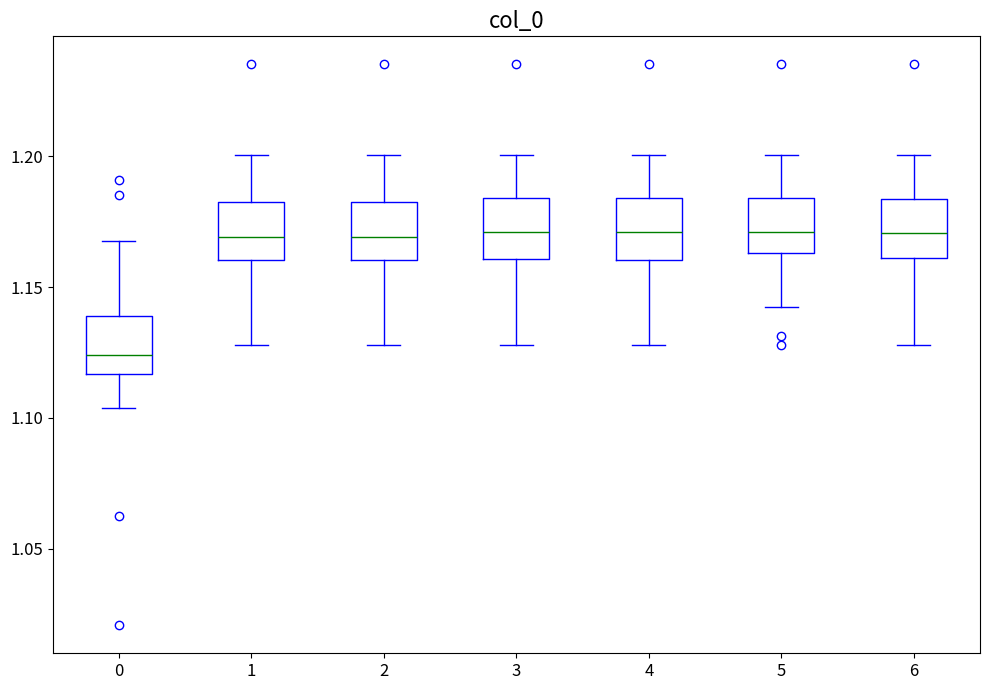

Reading left to right, transcribe this box plot: for each box, give where its median line is, the range the box spans, and where its two whiskers end, as read against the y-axis. The values are not printed on the chart, so give them approximately, as read against the axis.

0: median 1.125, box 1.115 to 1.140, whiskers 1.105 to 1.165
1: median 1.170, box 1.160 to 1.185, whiskers 1.130 to 1.200
2: median 1.170, box 1.160 to 1.185, whiskers 1.130 to 1.200
3: median 1.170, box 1.160 to 1.185, whiskers 1.130 to 1.200
4: median 1.170, box 1.160 to 1.185, whiskers 1.130 to 1.200
5: median 1.170, box 1.165 to 1.185, whiskers 1.140 to 1.200
6: median 1.170, box 1.160 to 1.185, whiskers 1.130 to 1.200